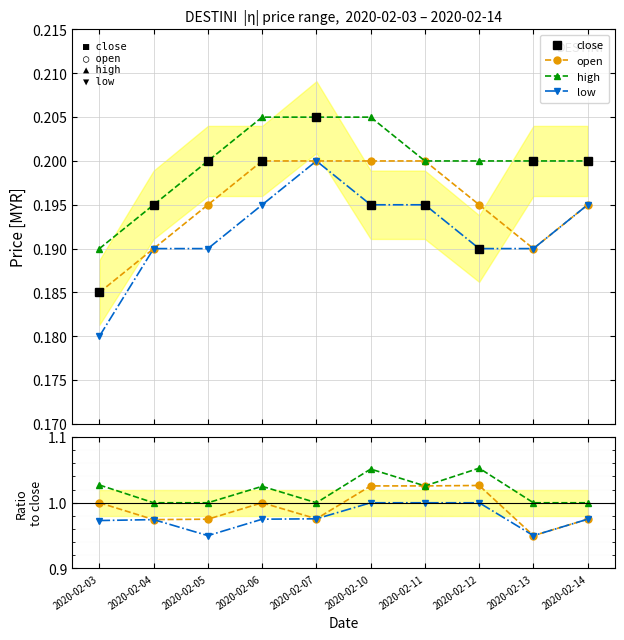

What value does the open series have at 2020-02-14?

1.0